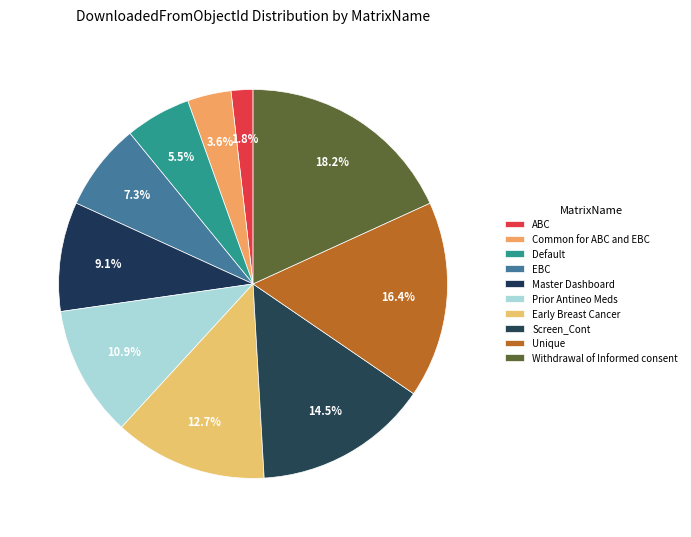

Count the number of slices in the pie.

10